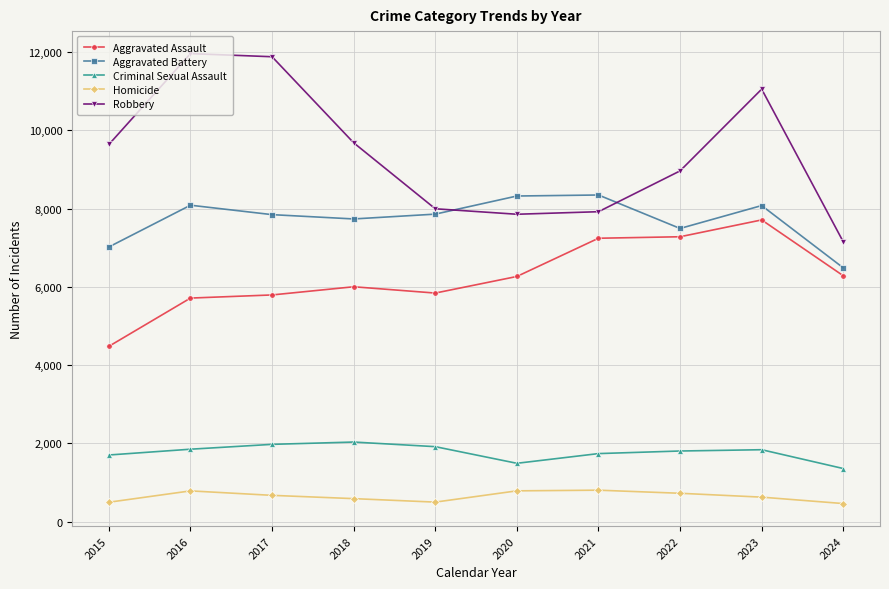

At which label does Aggravated Battery first exceed 7858?

2016